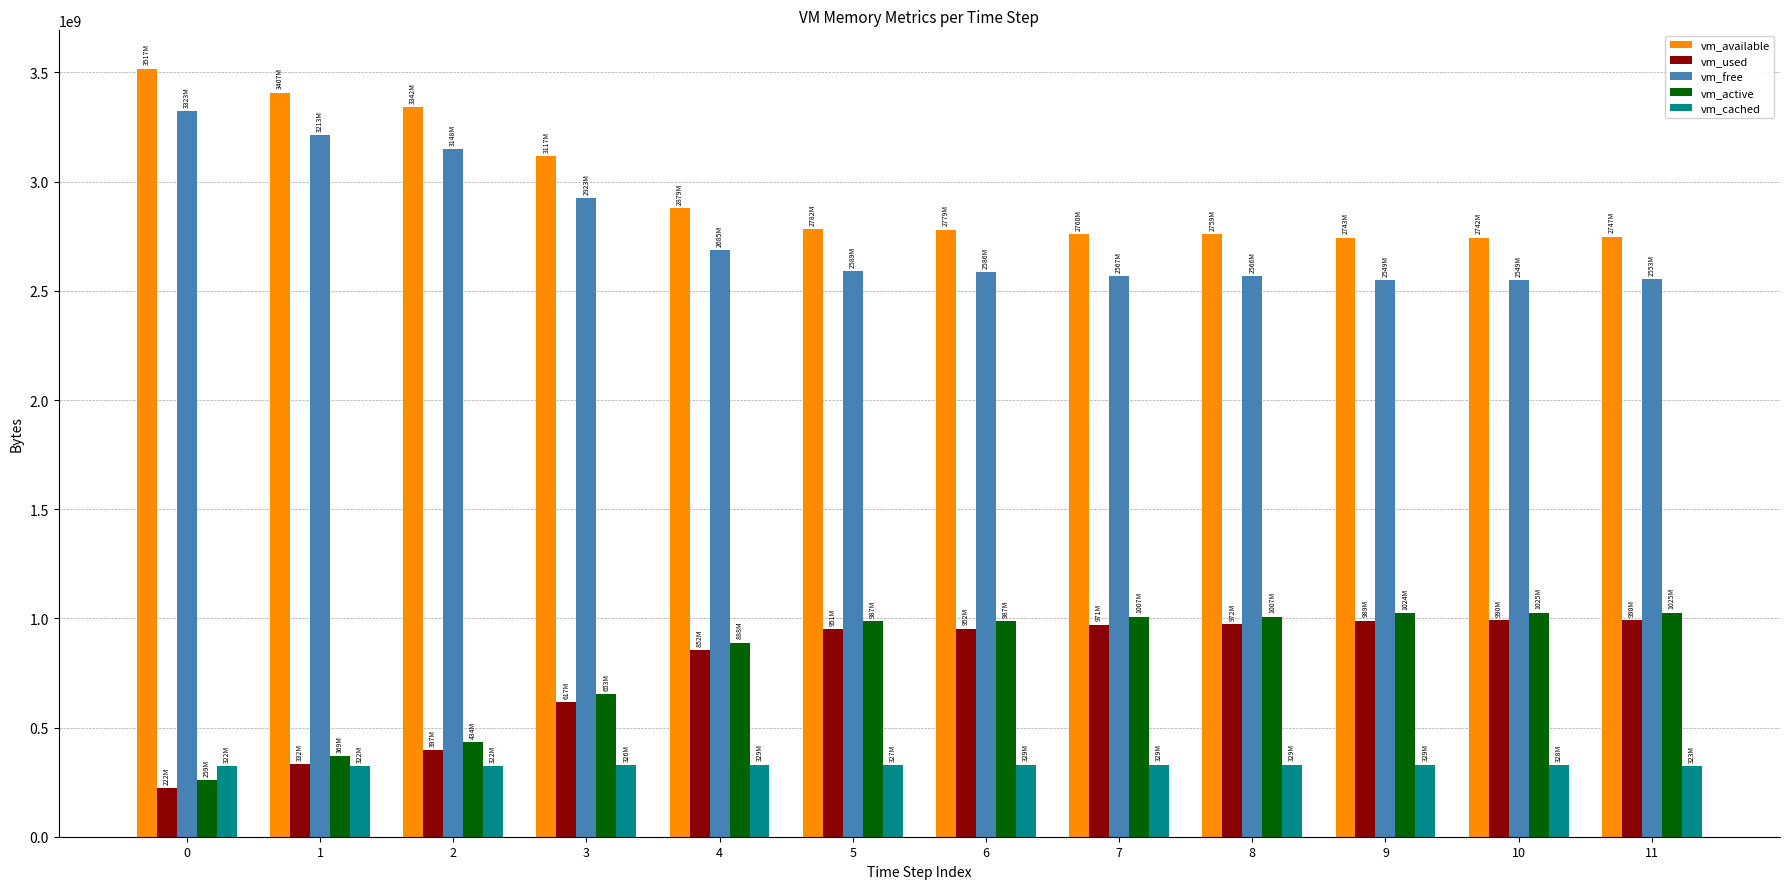

True or false: vm_active has a value of 888717312 at 4.

True